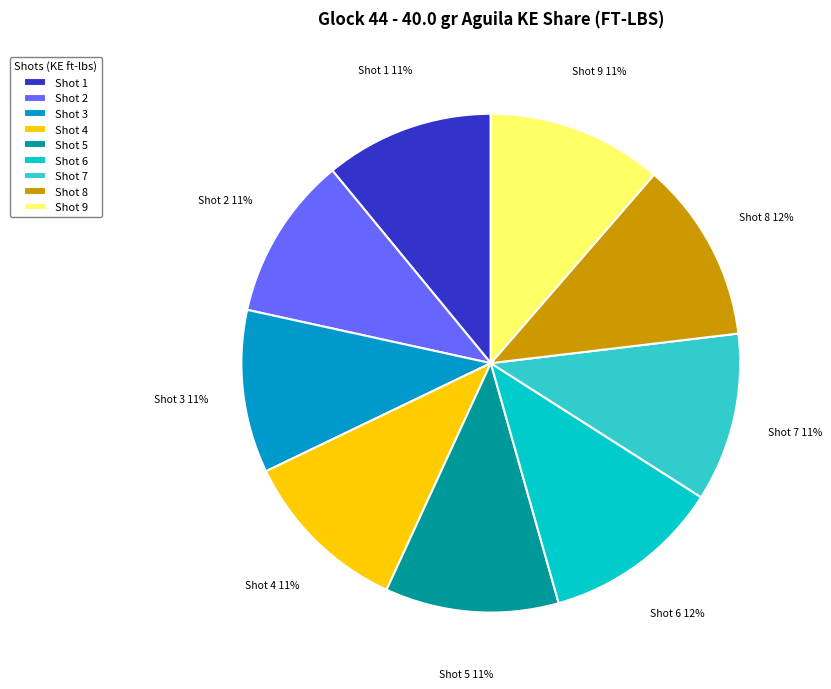

What percentage is the Shot 1 slice, to the nearest percent?

11%